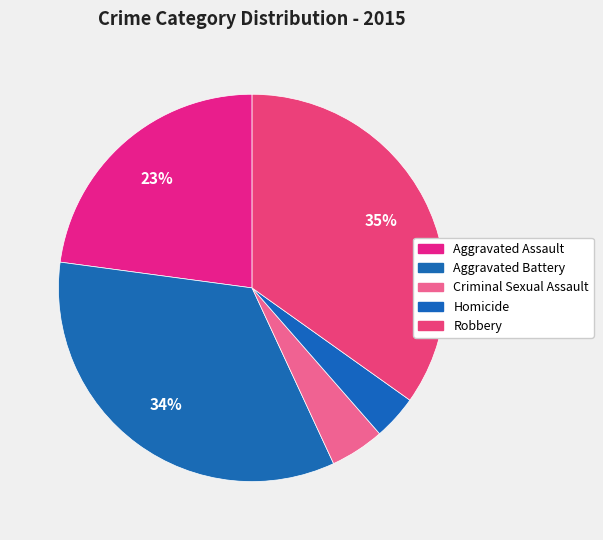

To the nearest percent, what is the difference between the largest and smallest slice percentages?

31%